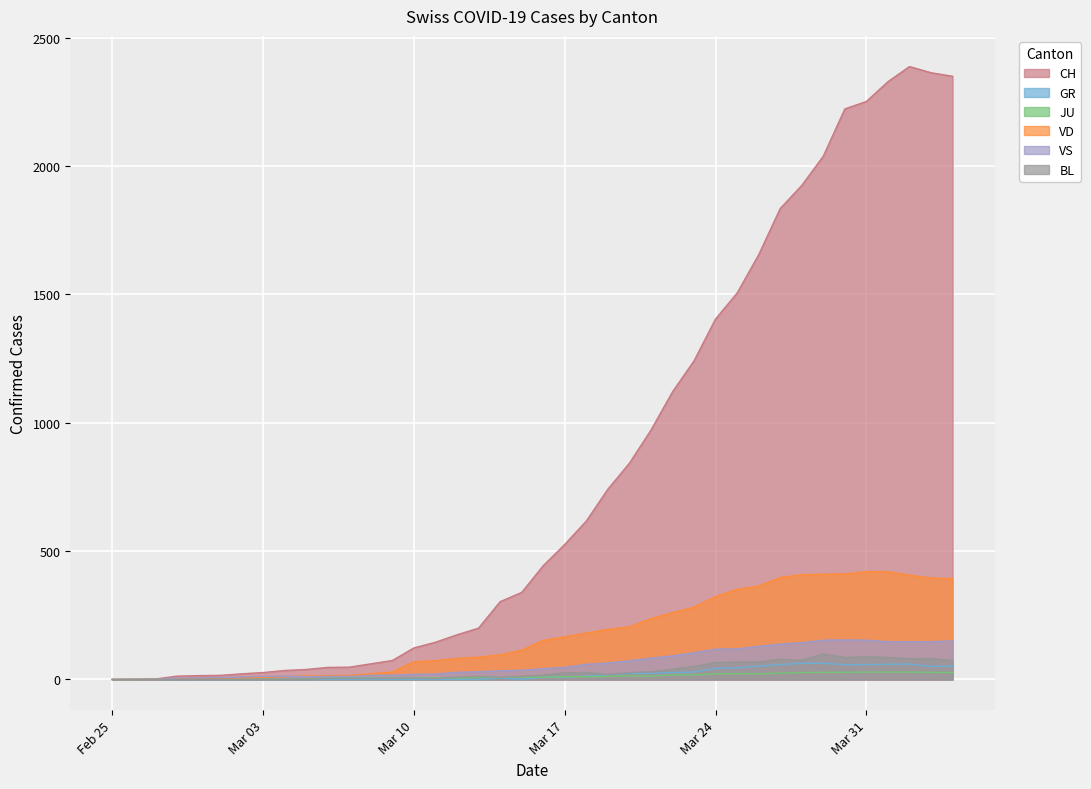

What is the greatest value displayed?

2387